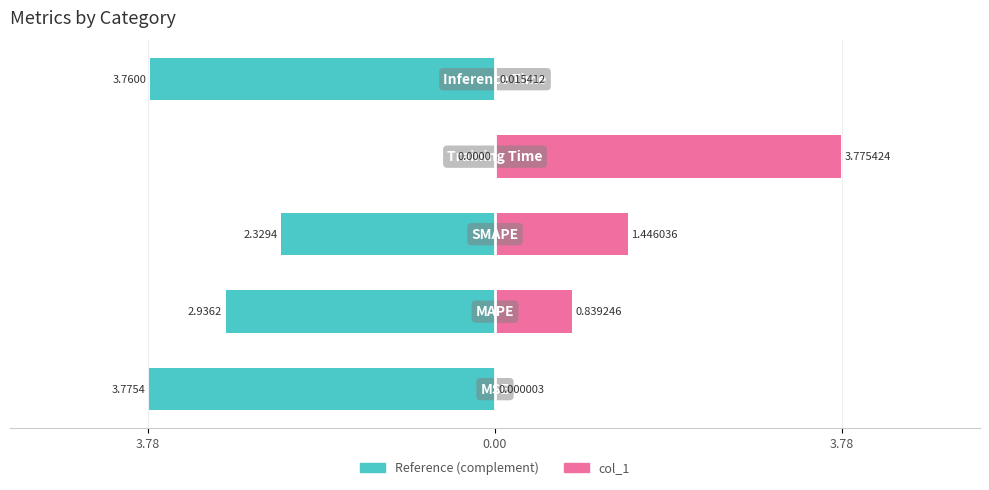

At how many categories does at least one series exceed -1?

5